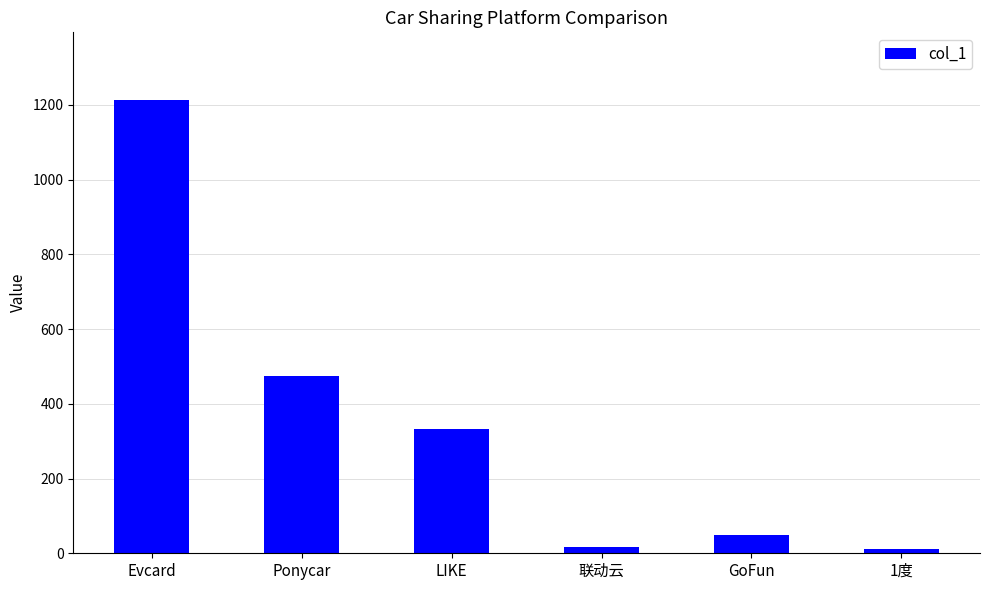

What is the label of the 4th bar from the left?

联动云